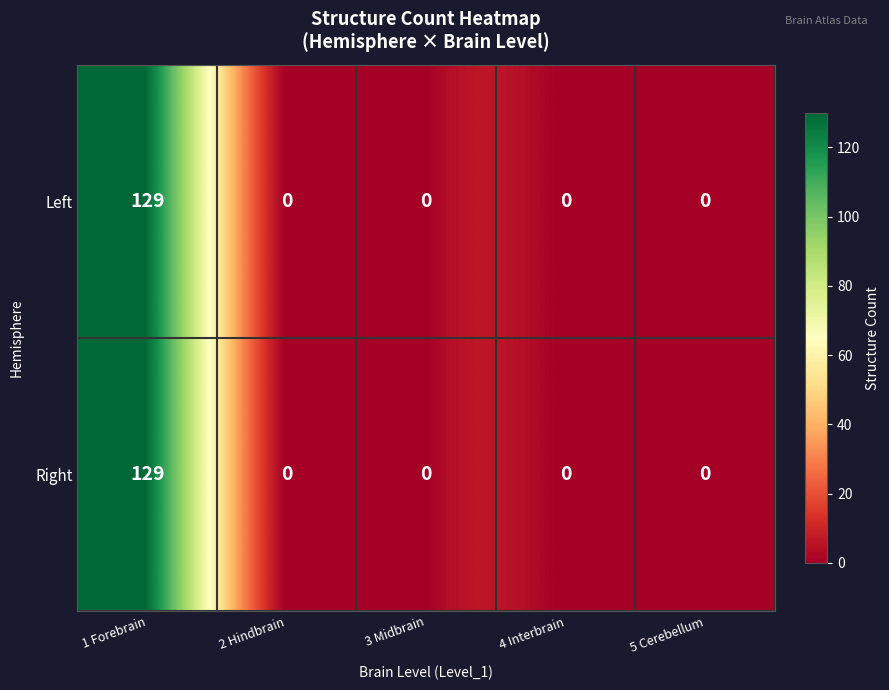

Reading left to right, extract all data points from this chart.

Left: 129	0	0	0	0
Right: 129	0	0	0	0